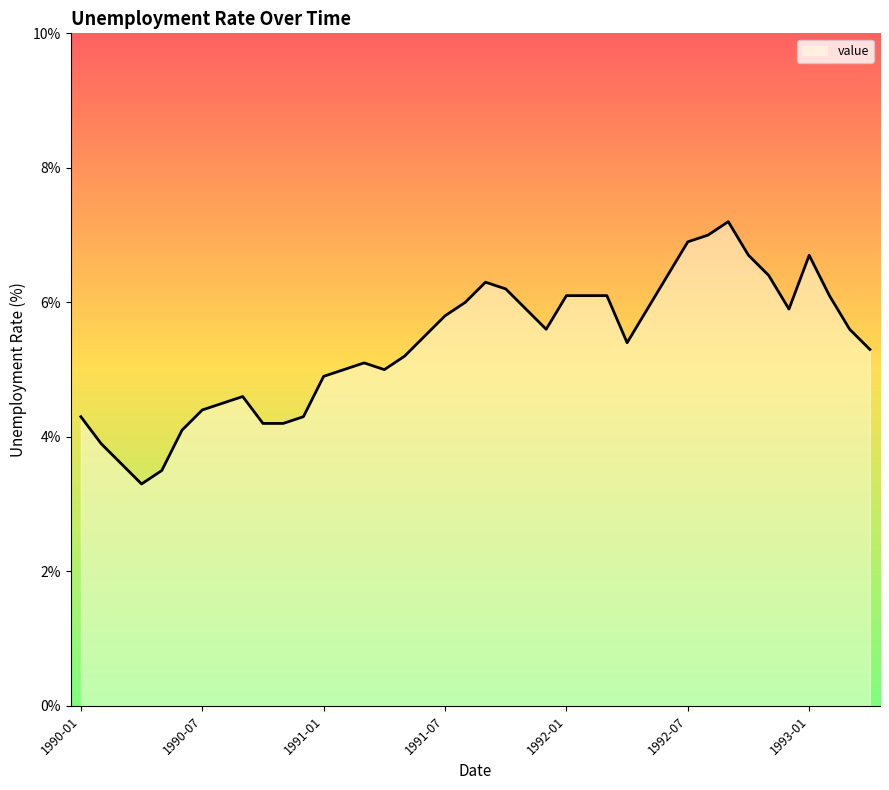

What is the smallest value displayed?

3.3